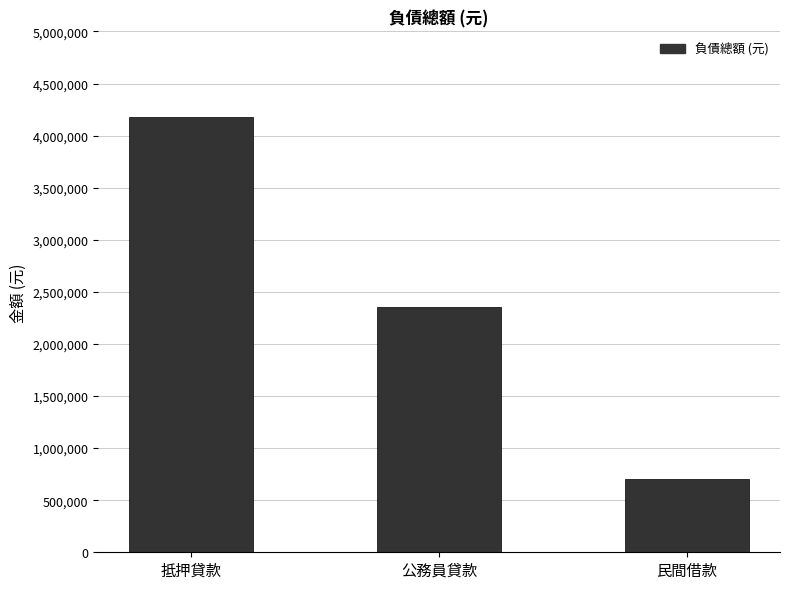

At which label does the data first exceed 2354028?

抵押貸款